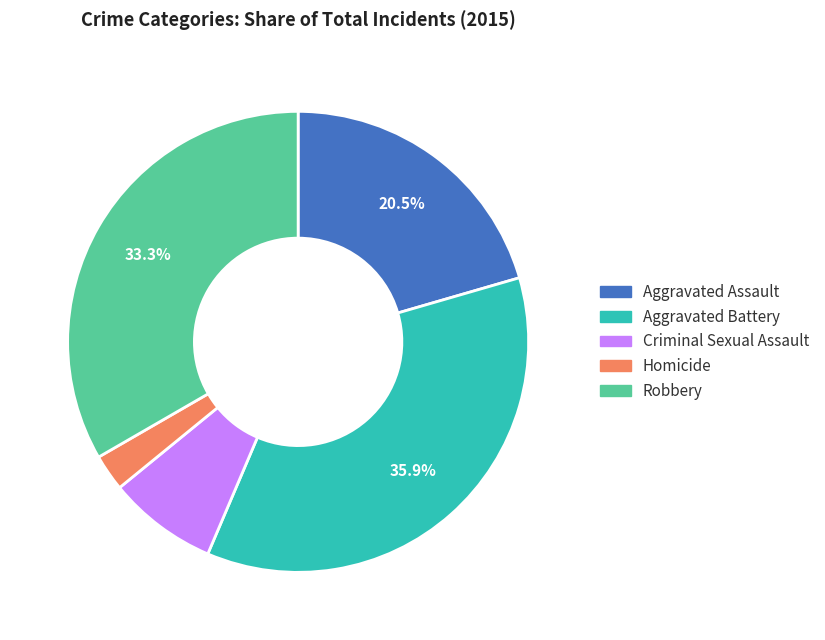

Rank the categories by value from lowest to highest.

Homicide, Criminal Sexual Assault, Aggravated Assault, Robbery, Aggravated Battery